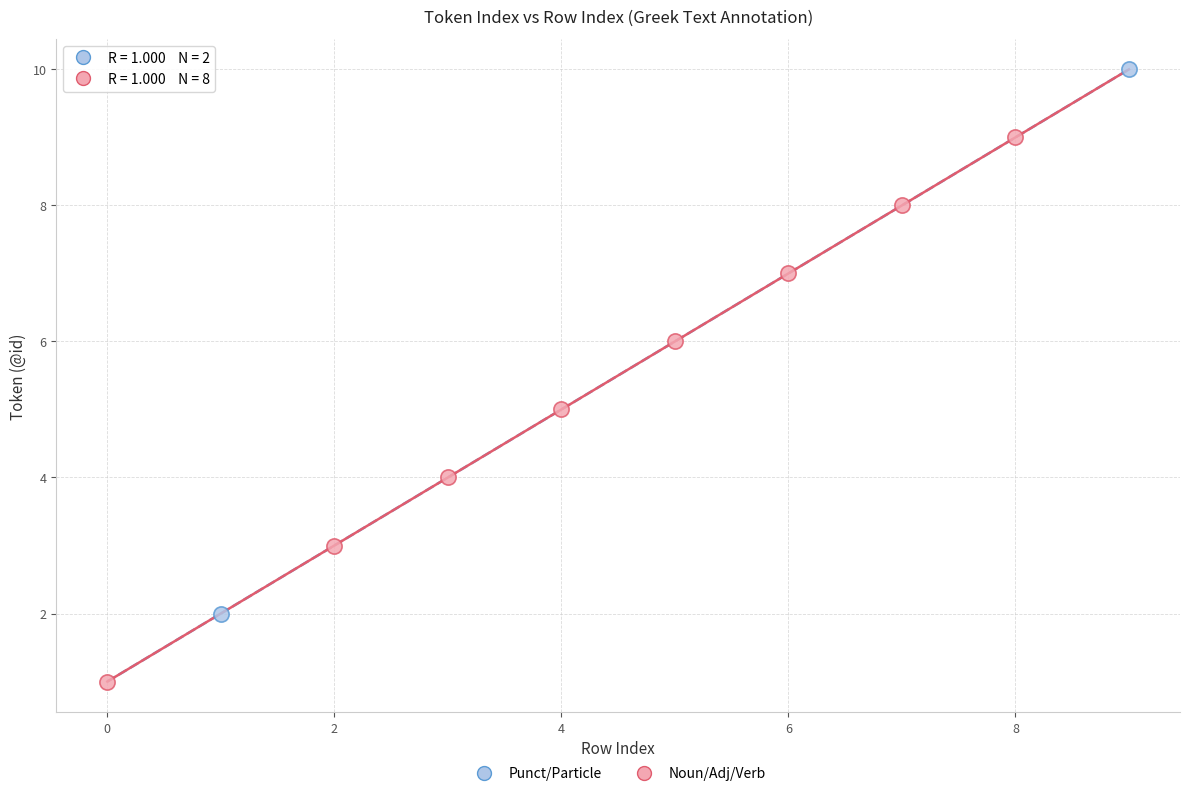

Which series contains the lowest Y value?

Noun/Adj/Verb